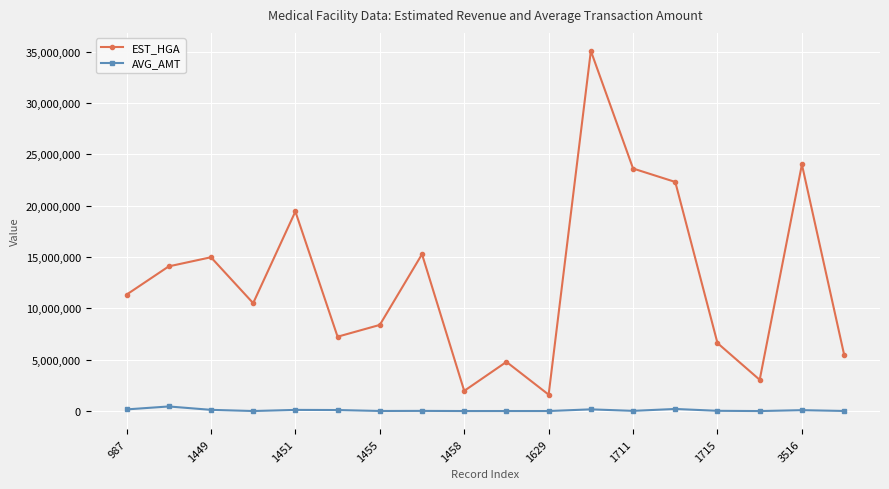

How many data points in AVG_AMT are less than 32482?

9